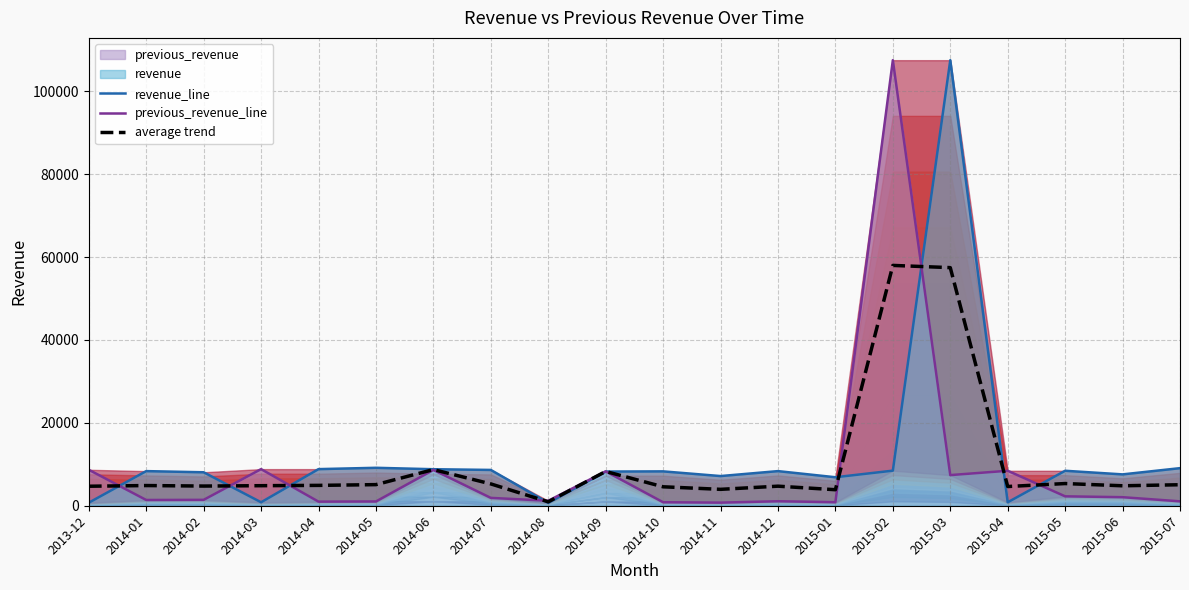

Where do previous_revenue_line and revenue_line first cross each other?

2013-12 and 2014-01